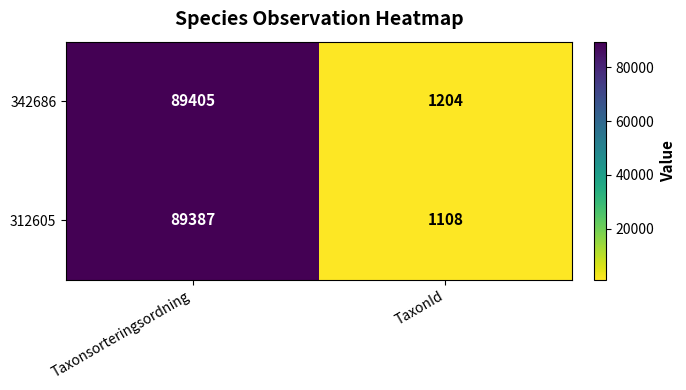

Rank the series by their maximum value, from lowest to highest.

312605, 342686